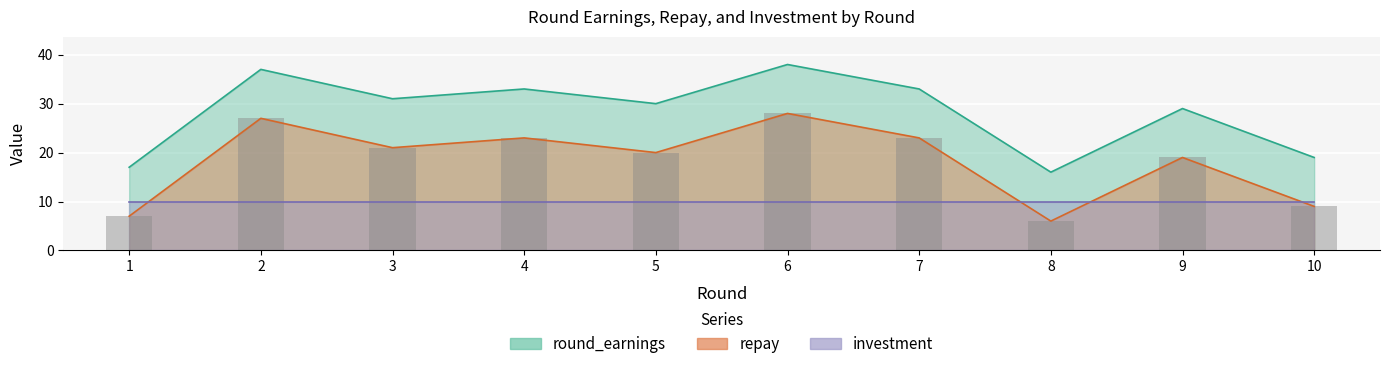

What is the minimum value for repay?

16